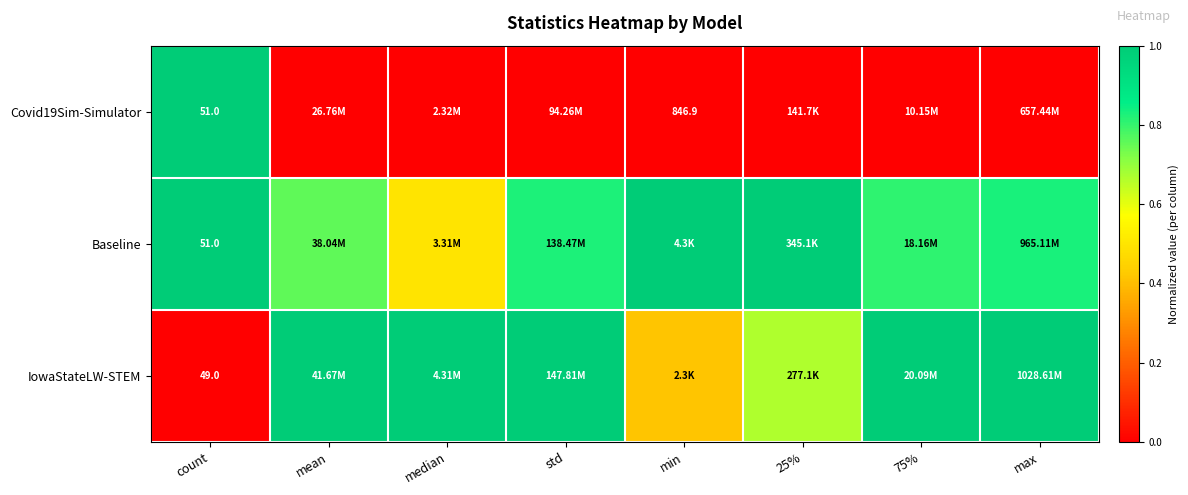

The Covid19Sim-Simulator series shows 0.0 at min. True or false?

True